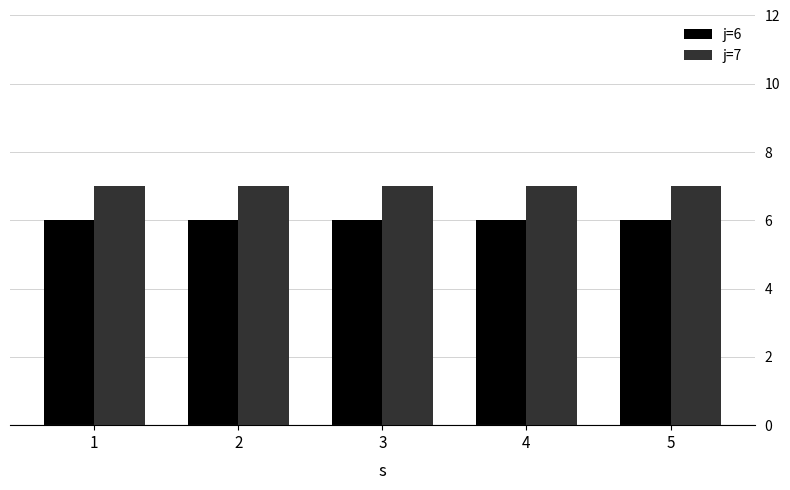

Which series has the largest total across all categories?

j=7